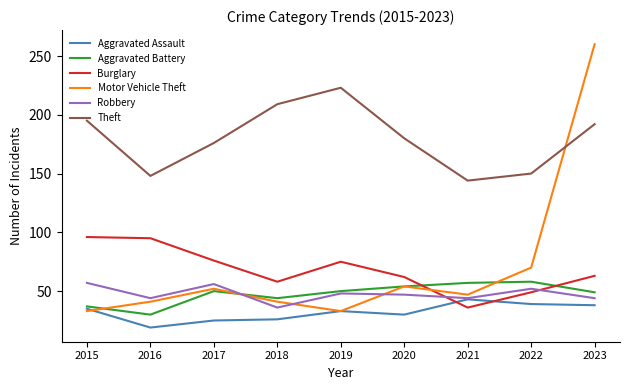

What is the average value of the Burglary series?

68